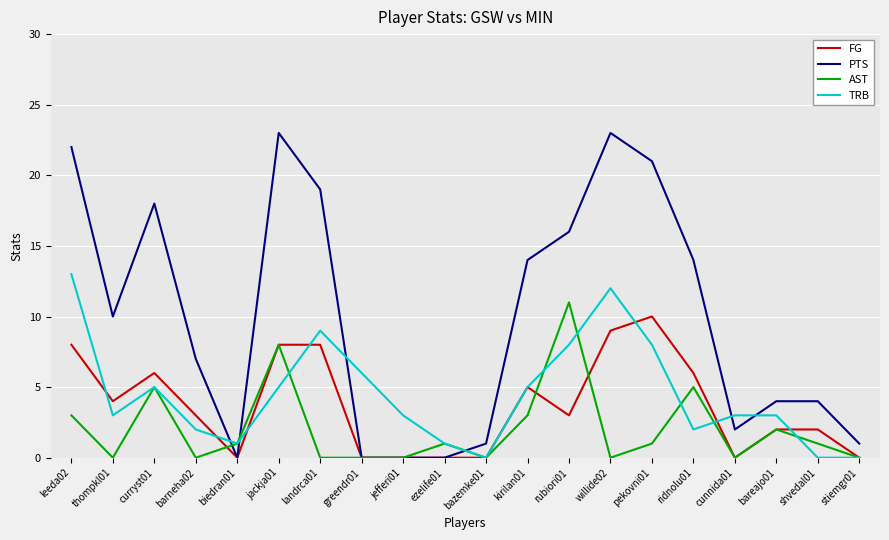

What is the greatest value displayed?

23